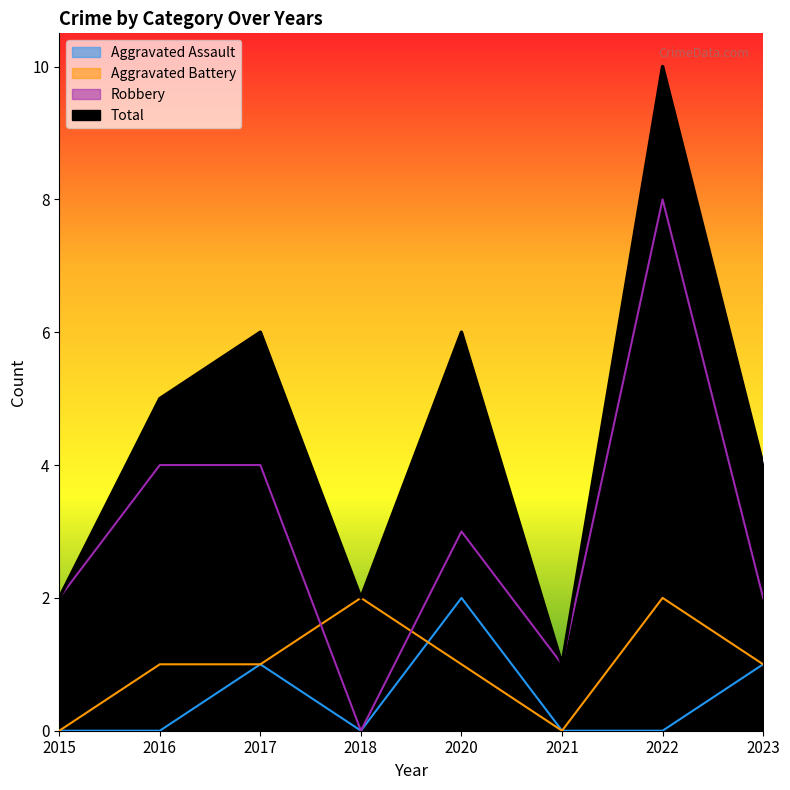

Reading left to right, what are all the values shown in this chart?

Aggravated Assault: 0	0	1	0	2	0	0	1
Aggravated Battery: 0	1	1	2	1	0	2	1
Robbery: 2	4	4	0	3	1	8	2
Total: 2	5	6	2	6	1	10	4